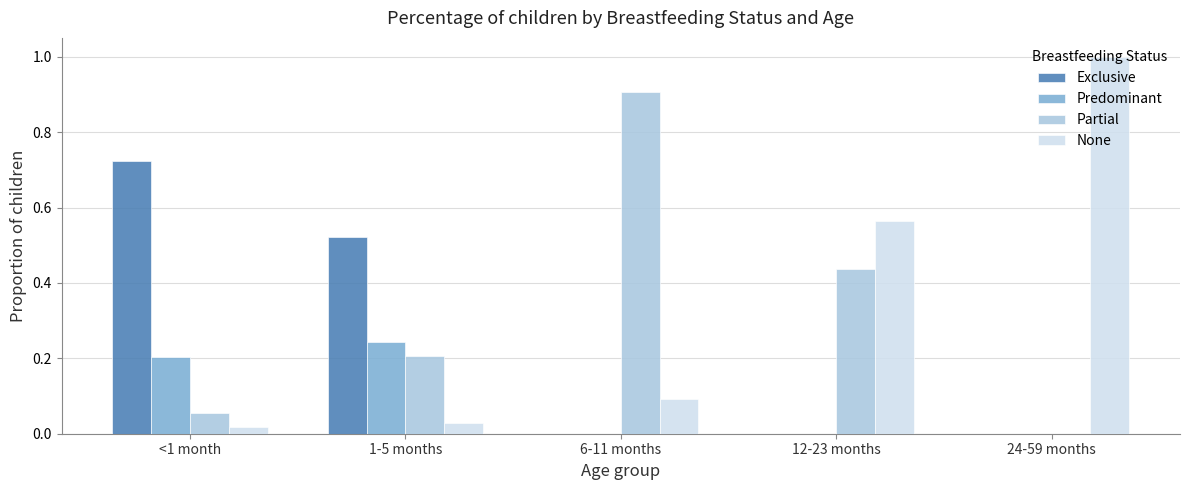

Is it true that Partial equals 0.1 at 1-5 months?

False